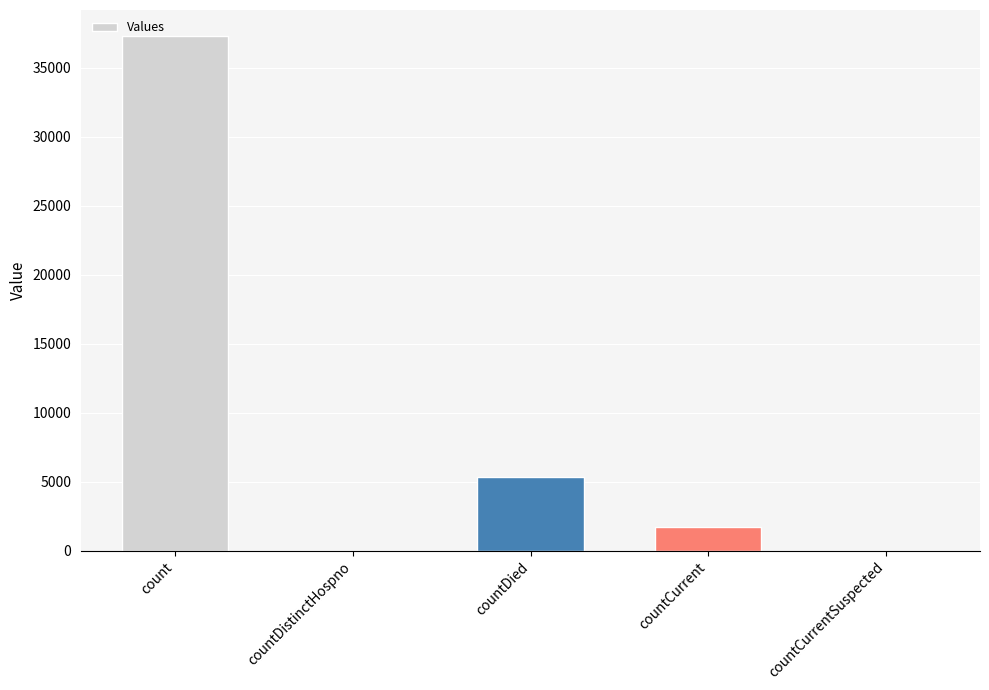

At which label is the value closest to 18652?

countDied